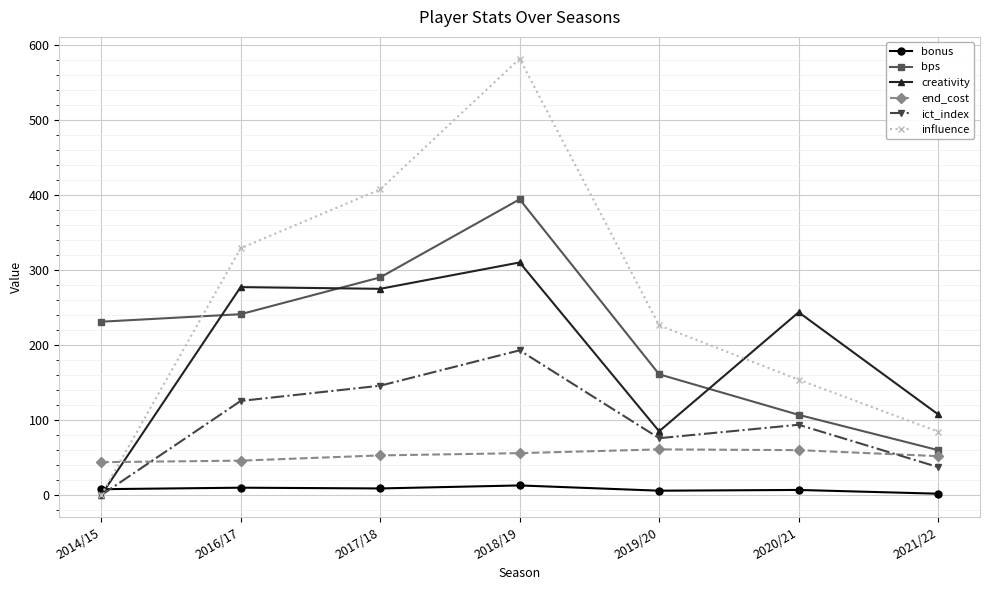

The value of bonus at 2021/22 is 2.0. True or false?

True